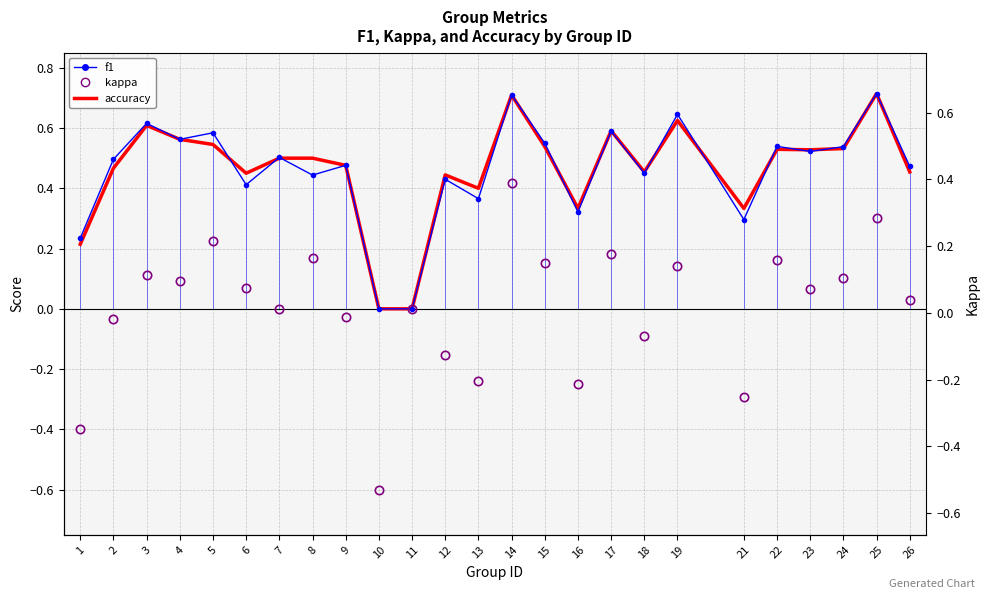

Reading left to right, extract all data points from this chart.

f1: 0.2	0.5	0.6	0.6	0.6	0.4	0.5	0.4	0.5	0.0	0.0	0.4	0.4	0.7	0.5	0.3	0.6	0.5	0.6	0.3	0.5	0.5	0.5	0.7	0.5
kappa: -0.4	-0.0	0.1	0.1	0.2	0.1	0.0	0.2	-0.0	-0.6	0.0	-0.2	-0.2	0.4	0.2	-0.2	0.2	-0.1	0.1	-0.3	0.2	0.1	0.1	0.3	0.0
accuracy: 0.2	0.5	0.6	0.6	0.5	0.5	0.5	0.5	0.5	0.0	0.0	0.4	0.4	0.7	0.5	0.3	0.6	0.5	0.6	0.3	0.5	0.5	0.5	0.7	0.5